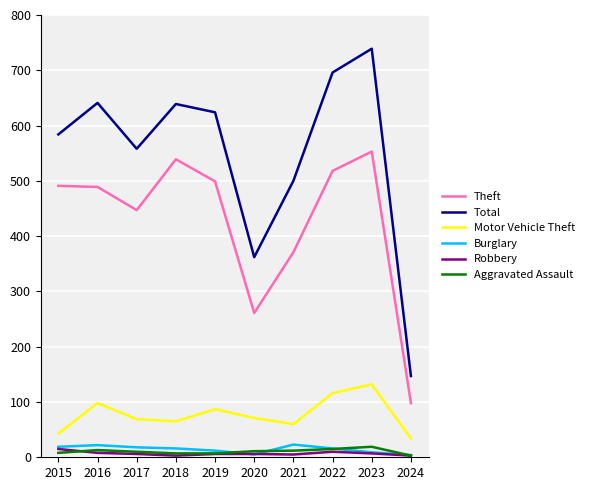

What is the average value of the Total series?

549